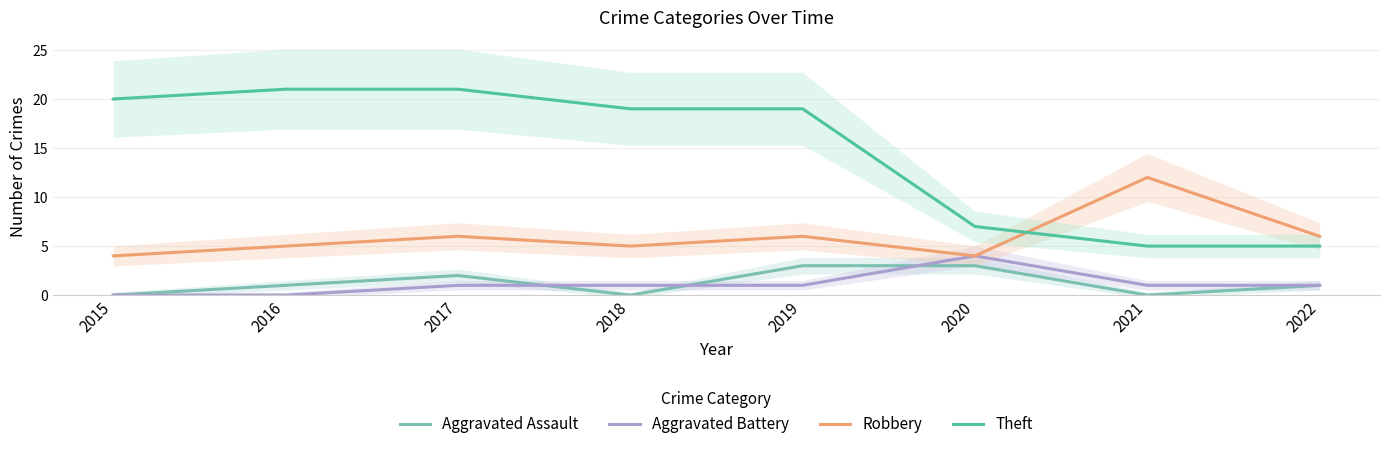

Reading right to left, extract all data points from this chart.

Aggravated Assault: 1	0	3	3	0	2	1	0
Aggravated Battery: 1	1	4	1	1	1	0	0
Robbery: 6	12	4	6	5	6	5	4
Theft: 5	5	7	19	19	21	21	20